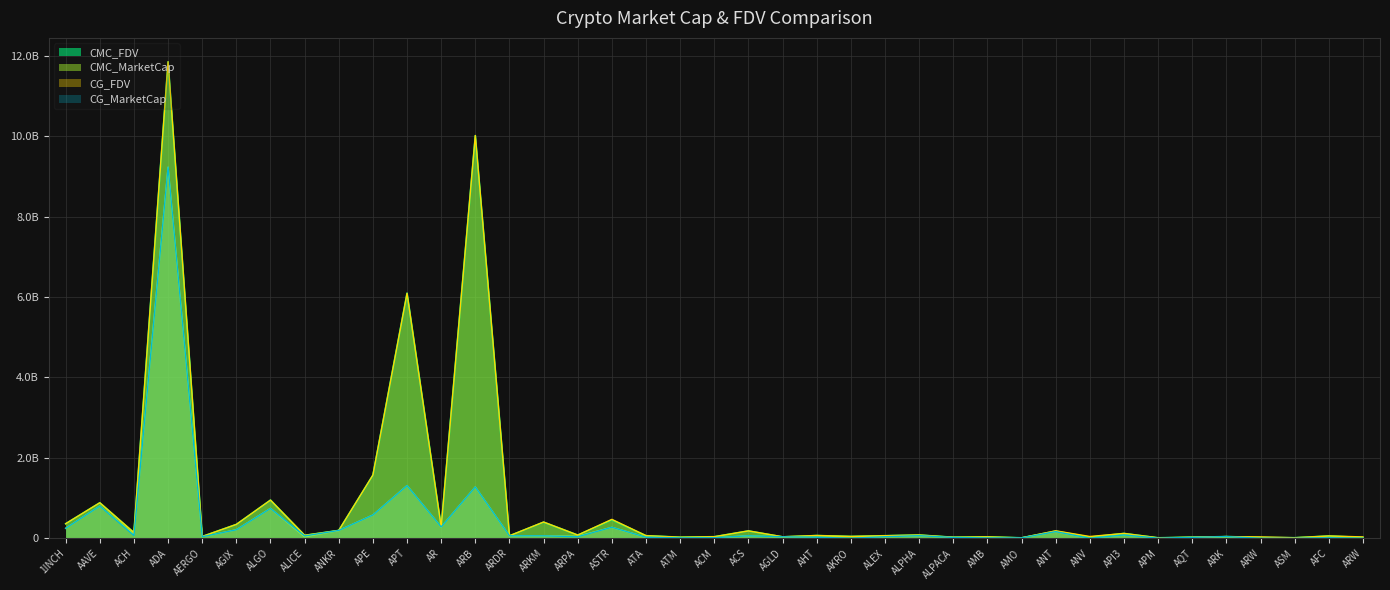

True or false: CG_FDV and CMC_MarketCap cross at least once.

True